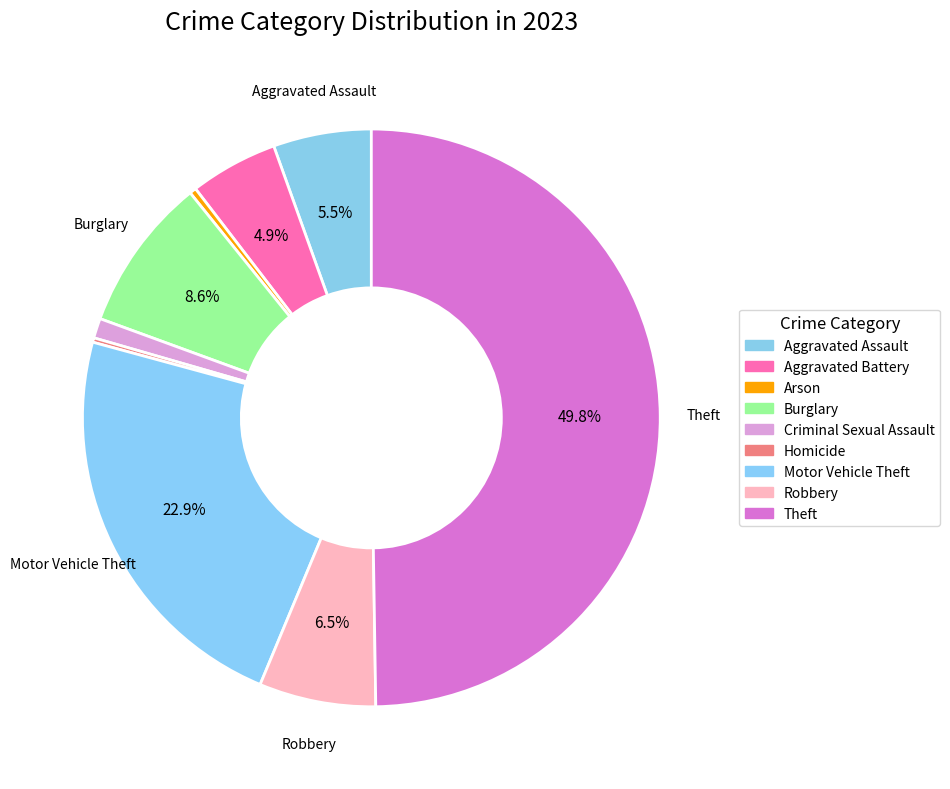

Rank the categories by value from highest to lowest.

Theft, Motor Vehicle Theft, Burglary, Robbery, Aggravated Assault, Aggravated Battery, Criminal Sexual Assault, Arson, Homicide